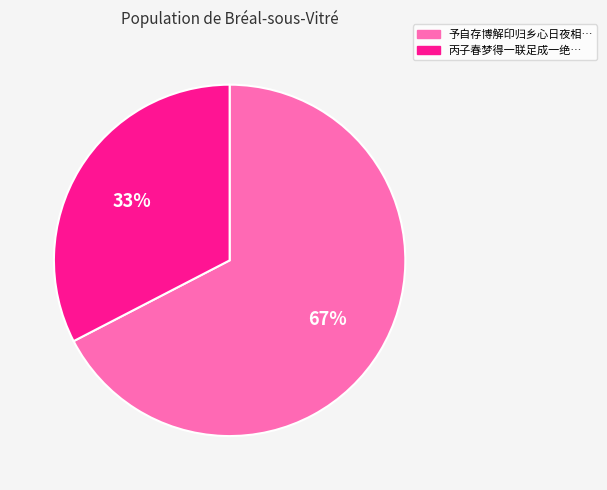

To the nearest percent, what is the average slice percentage?

50%